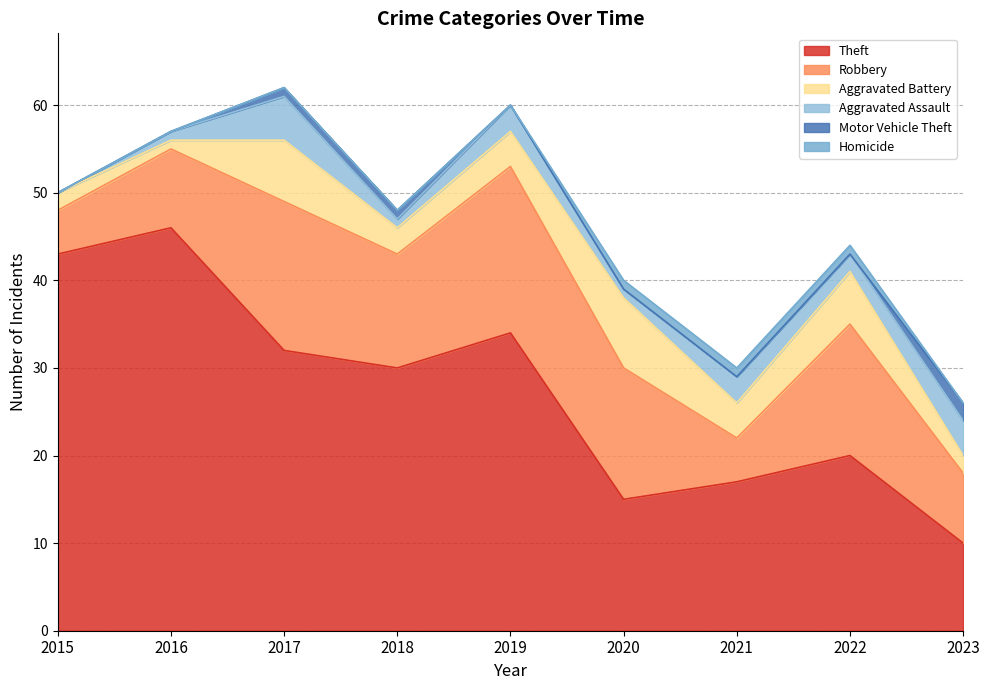

Which series has the largest range (max minus min)?

Theft